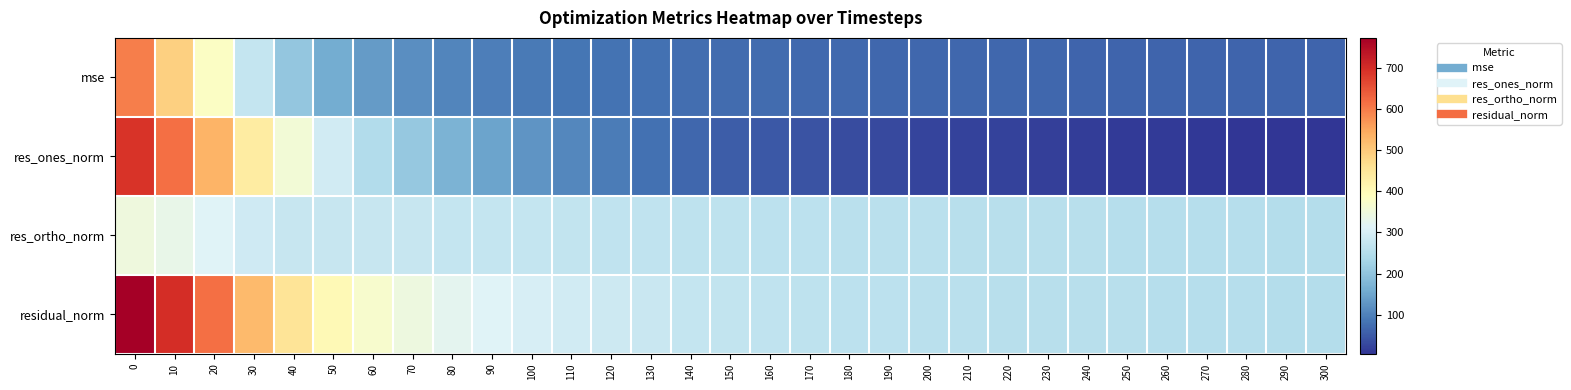

Between 210 and 130, which is larger?

130